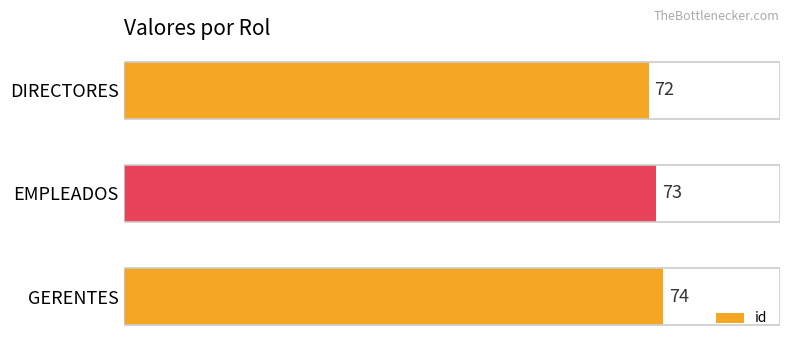

What is the label of the 2nd bar from the top?

EMPLEADOS